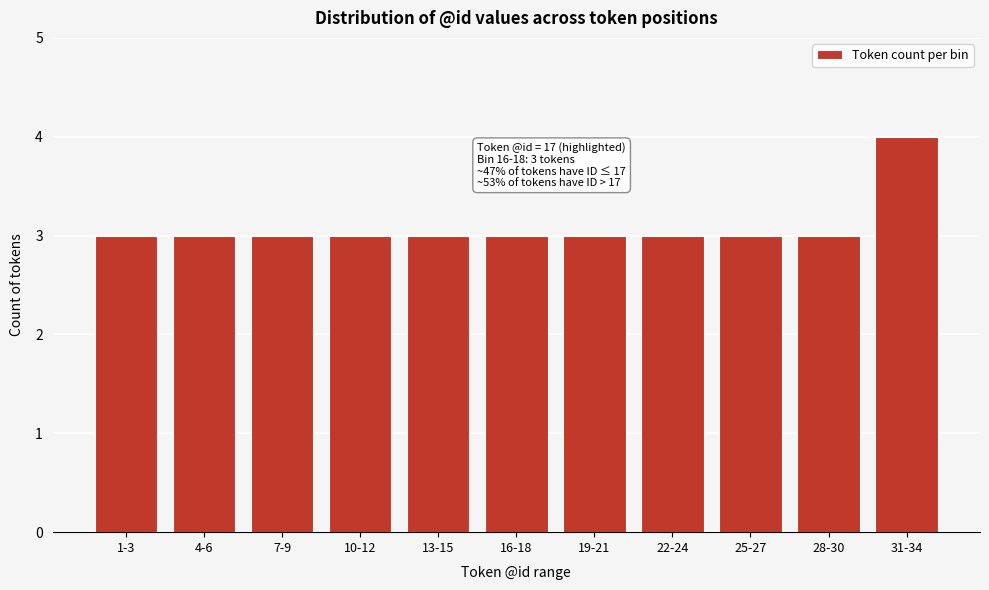

Reading right to left, list all the values displayed in this chart.

4	3	3	3	3	3	3	3	3	3	3